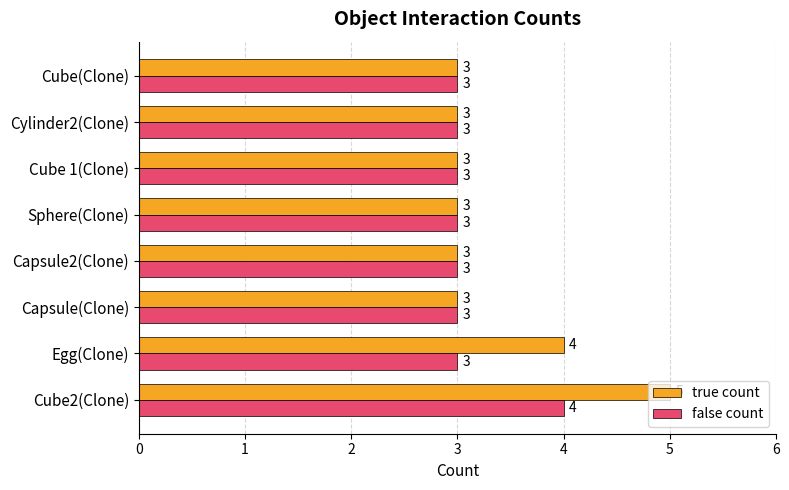

What is the maximum value shown in the chart?

5